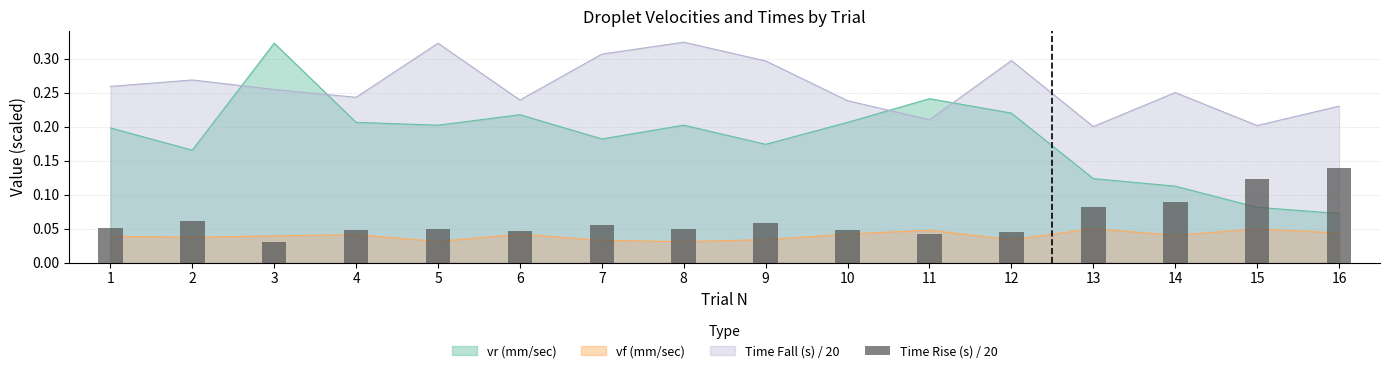

How many data points does each series have?

16